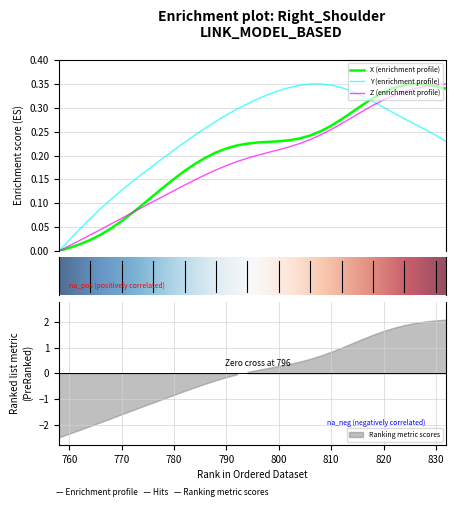

What is the value of the Z point at the 25th from the left?

0.2